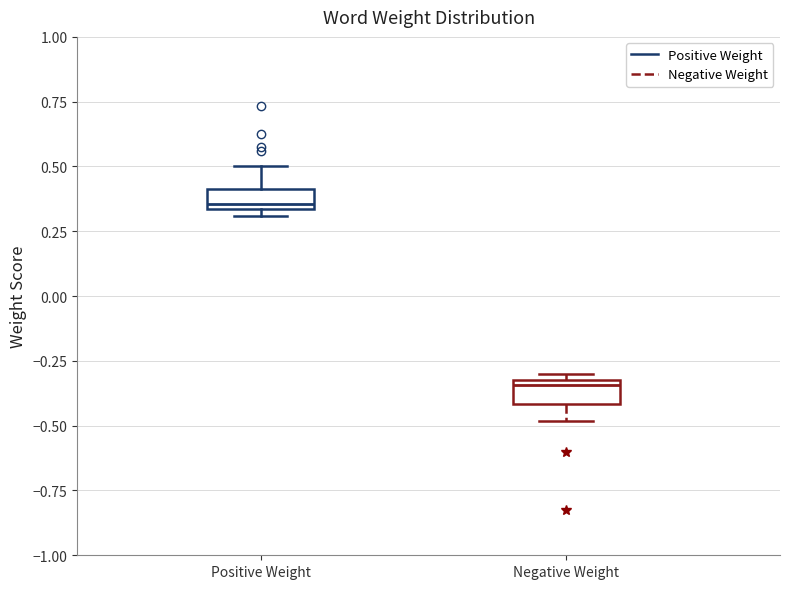

Which box has the lowest median line?

Negative Weight